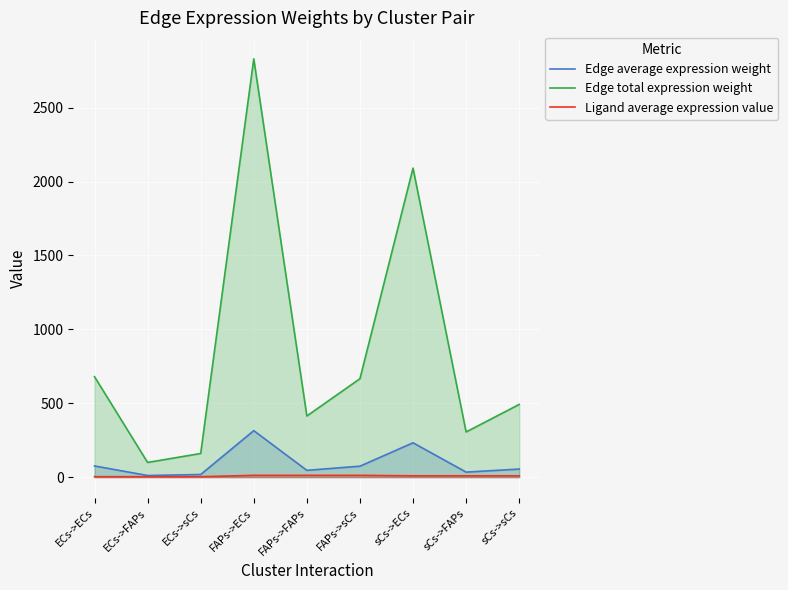

Which category has the highest value across all series?

FAPs->ECs